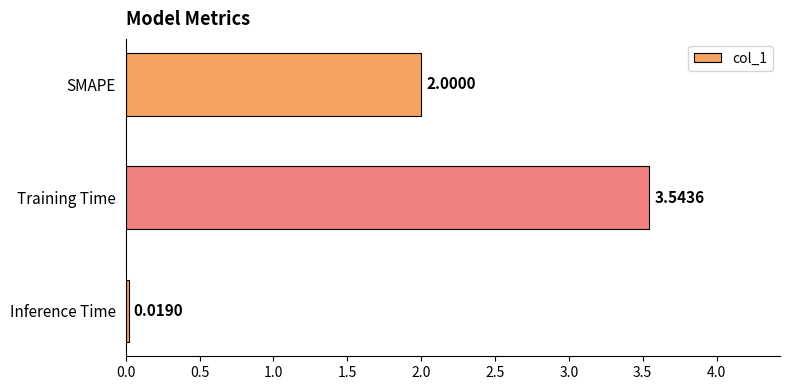

Which category has the highest value across all series?

Training Time